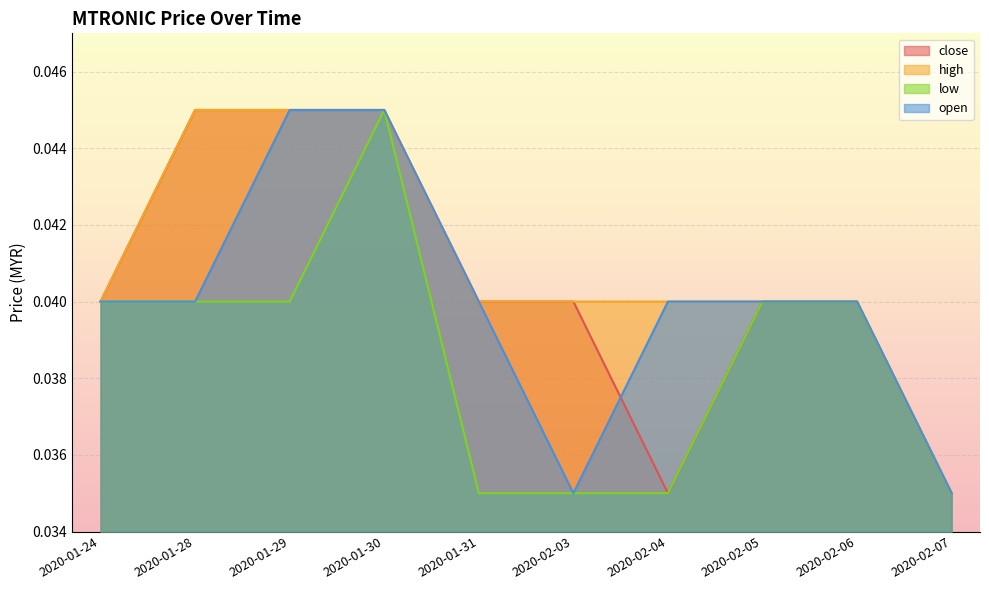

Count the number of data series in this chart.

4